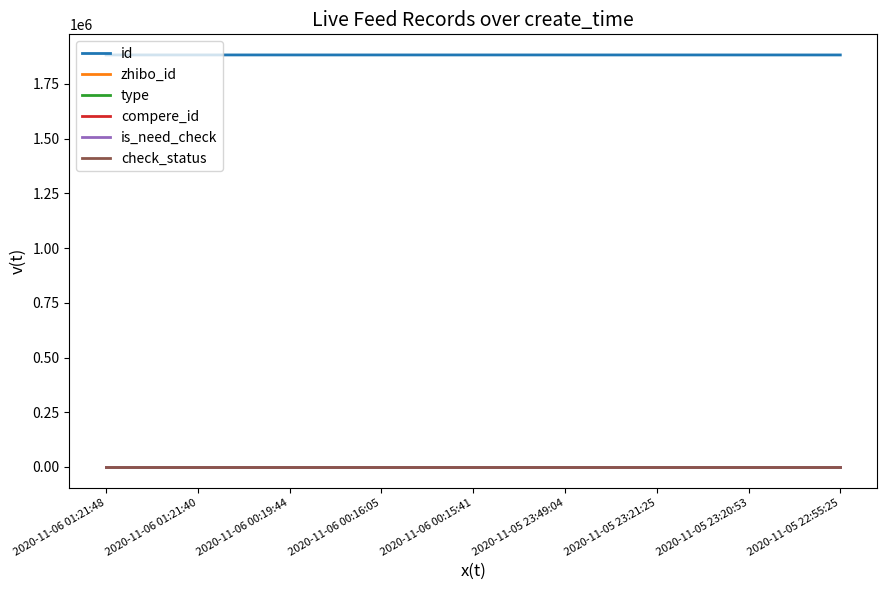

Is this an area chart (filled region under the line)?

No